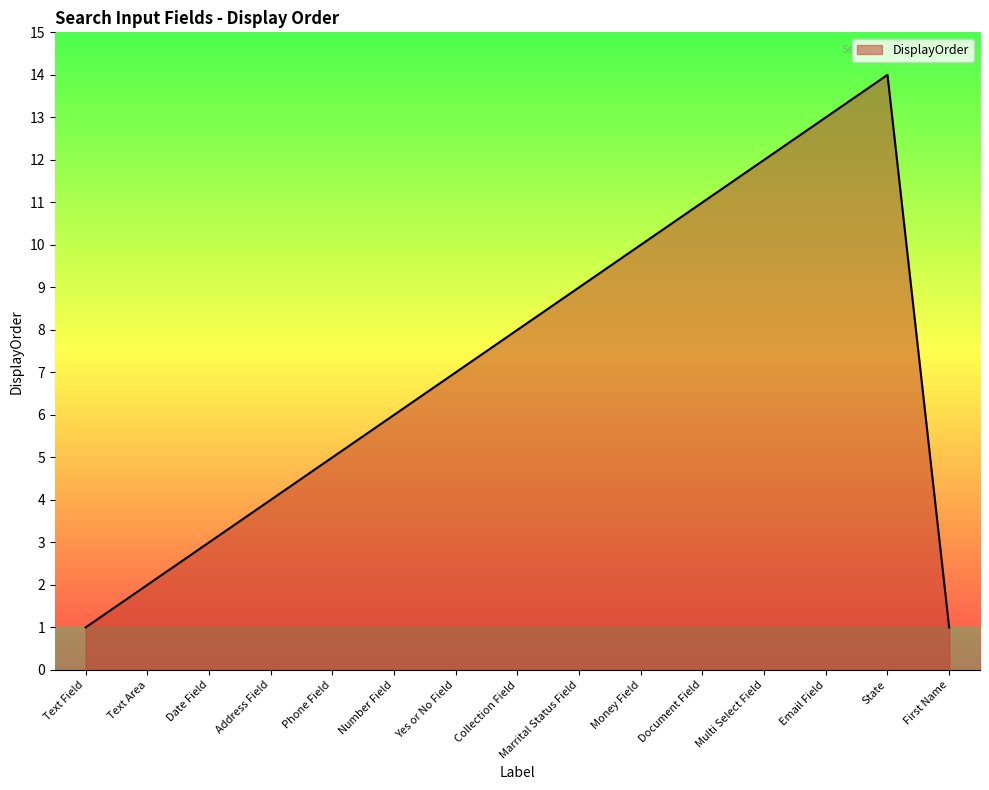

What is the sum of all values?

106